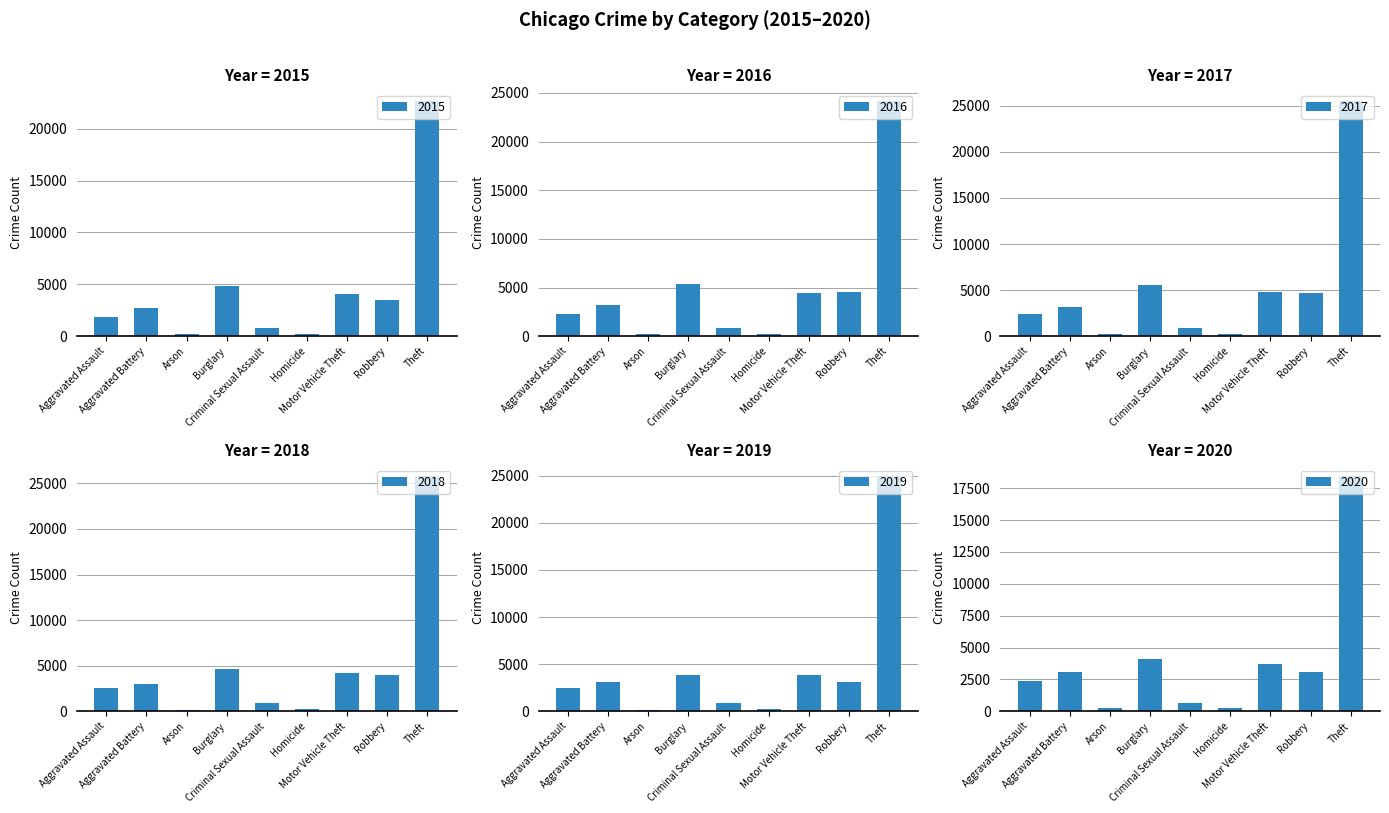

What is the total value across all series at Motor Vehicle Theft?

24897